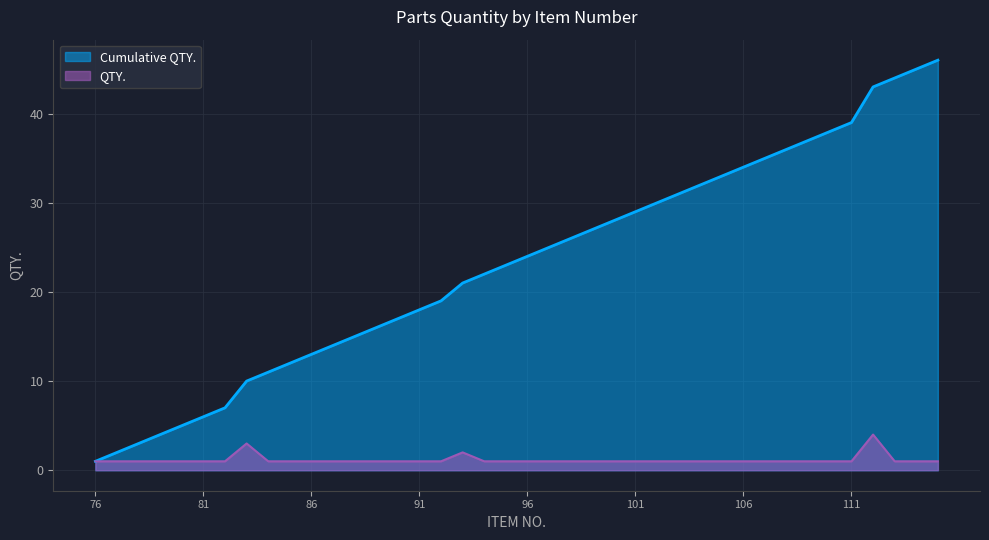

True or false: Cumulative QTY. and QTY. intersect in this chart.

False